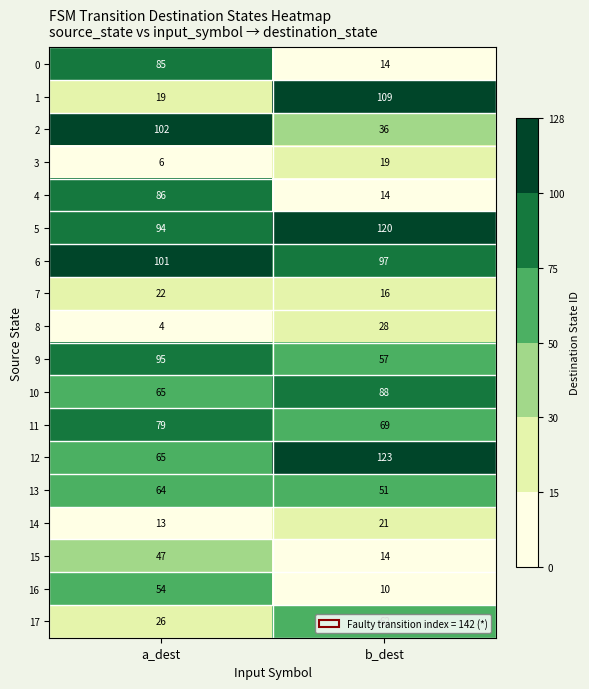

Which category has the lowest value across all series?

a_dest